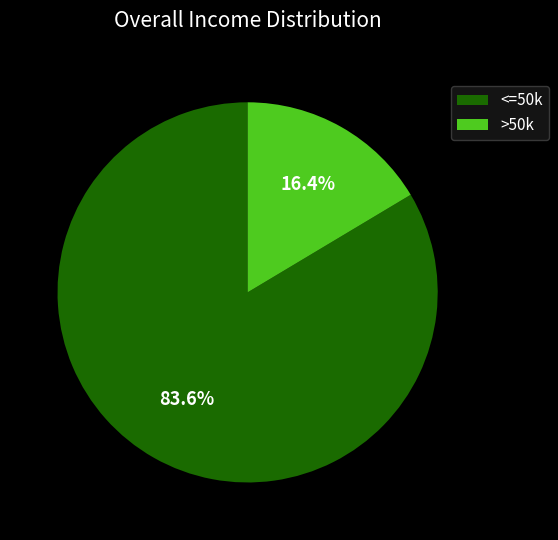

Is <=50k the majority of the pie?

Yes